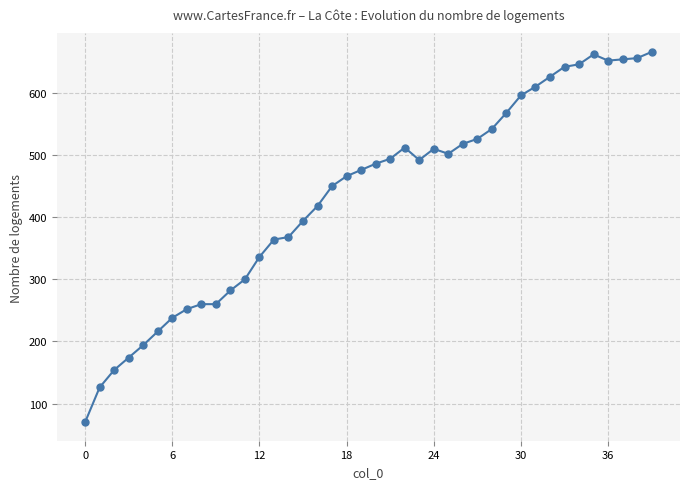

What is the value of the 33rd point from the left?

626